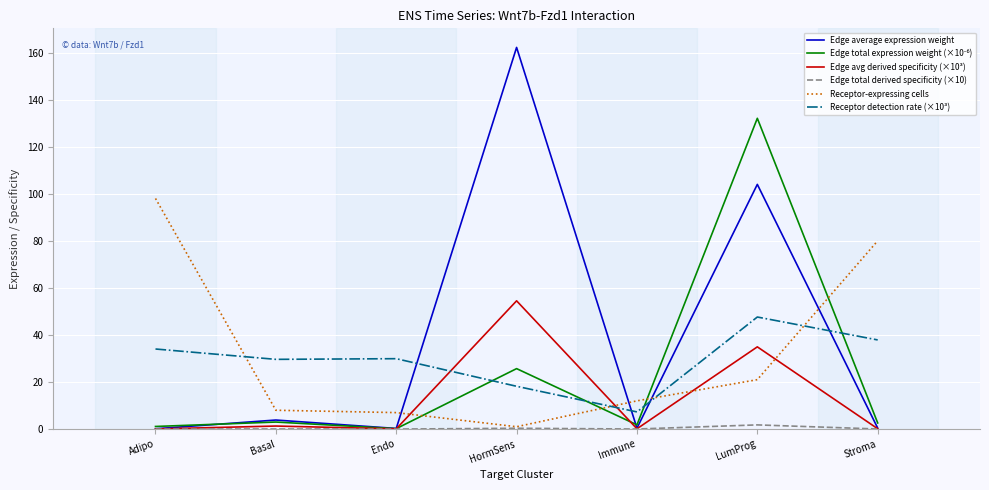

At which category is the sum across all series the highest?

LumProg